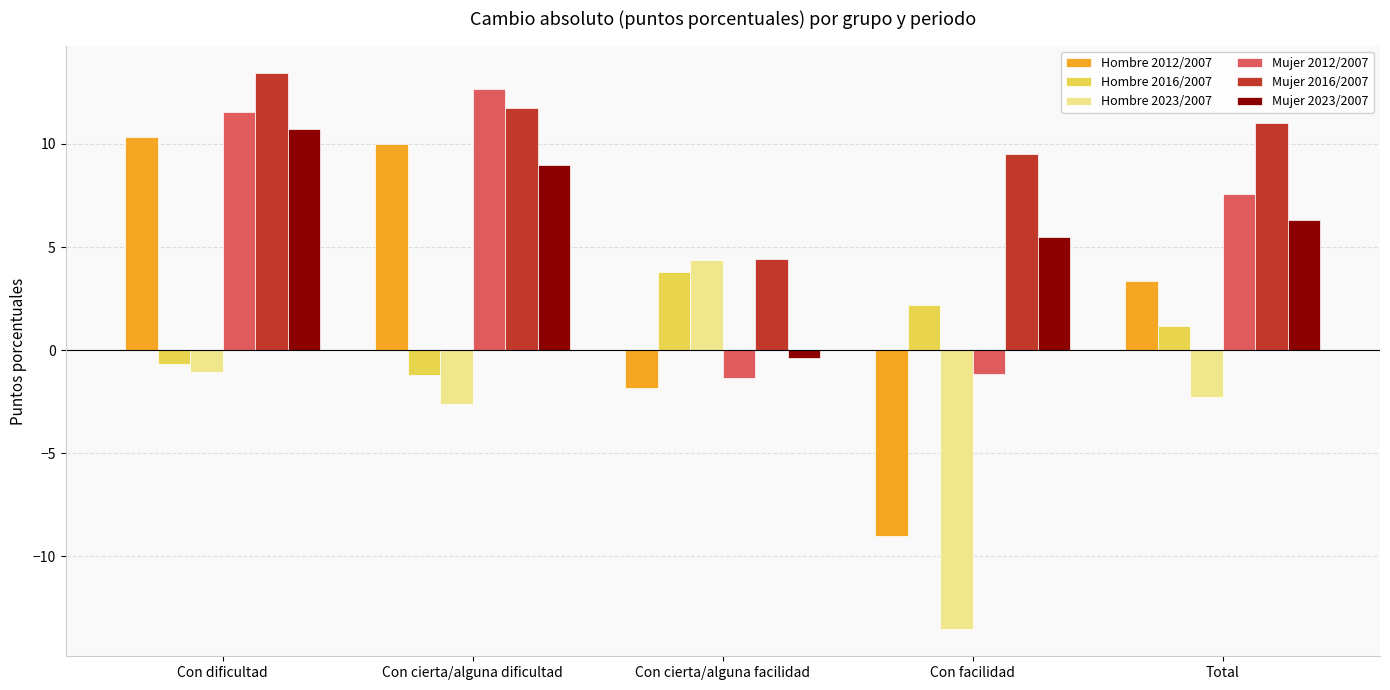

Where is Hombre 2012/2007 nearest to the value 0?

Con cierta/alguna facilidad